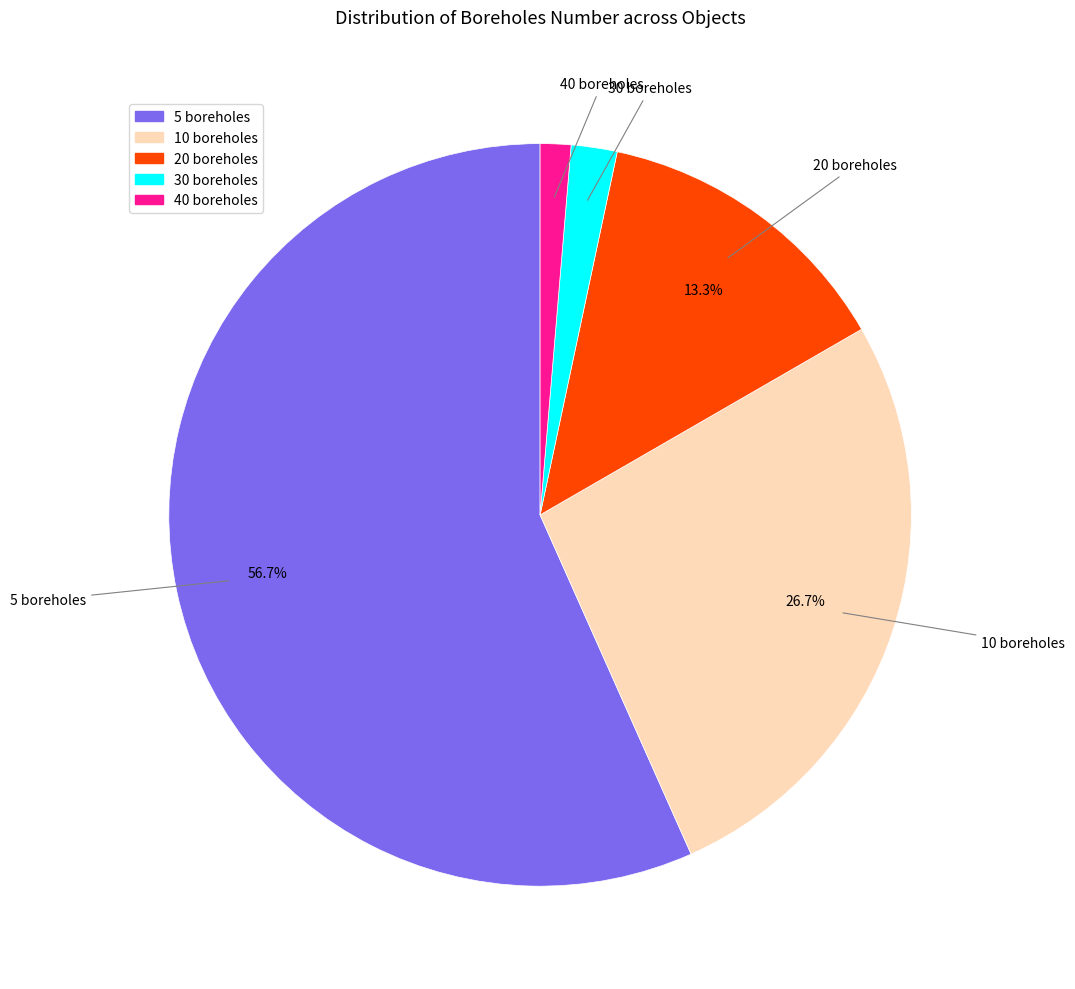

Combined, do 5 boreholes and 20 boreholes account for over 50%?

Yes